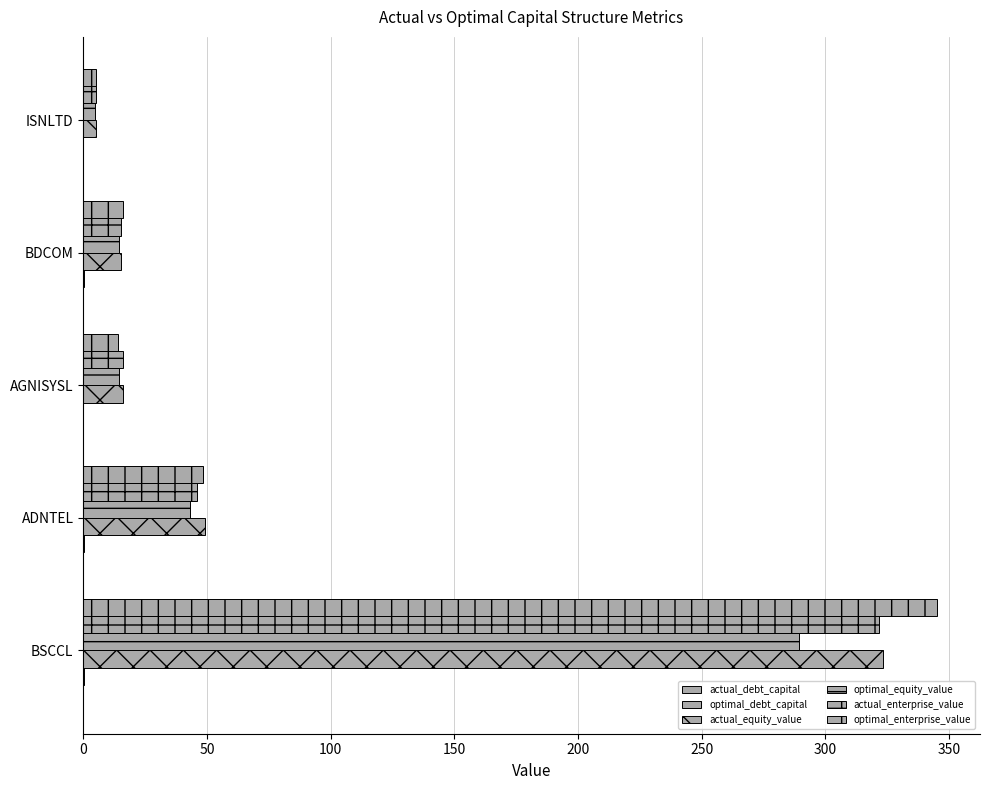

Reading left to right, what are all the values shown in this chart?

actual_debt_capital: 0.1	0.0	0.0	0.1	0.0
optimal_debt_capital: 0.2	0.2	0.0	0.1	0.1
actual_equity_value: 323.3	49.1	16.2	15.2	5.1
optimal_equity_value: 289.5	43.2	14.4	14.5	4.8
actual_enterprise_value: 321.6	46.0	15.9	15.2	5.1
optimal_enterprise_value: 345.3	48.3	14.1	16.1	5.2